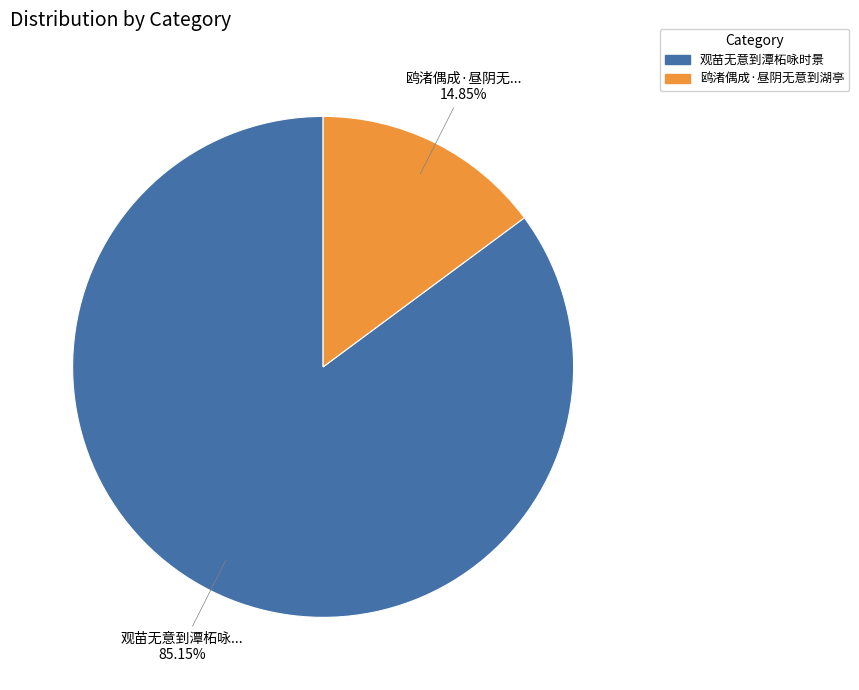

True or false: 鸥渚偶成·昼阴无意到湖亭 accounts for 4% of the total.

False